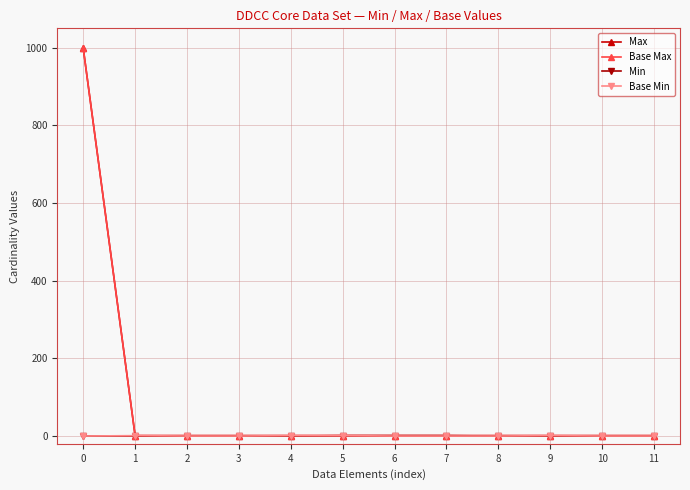

Is the value of Min at 1 greater than the value of Base Min at 8?

No